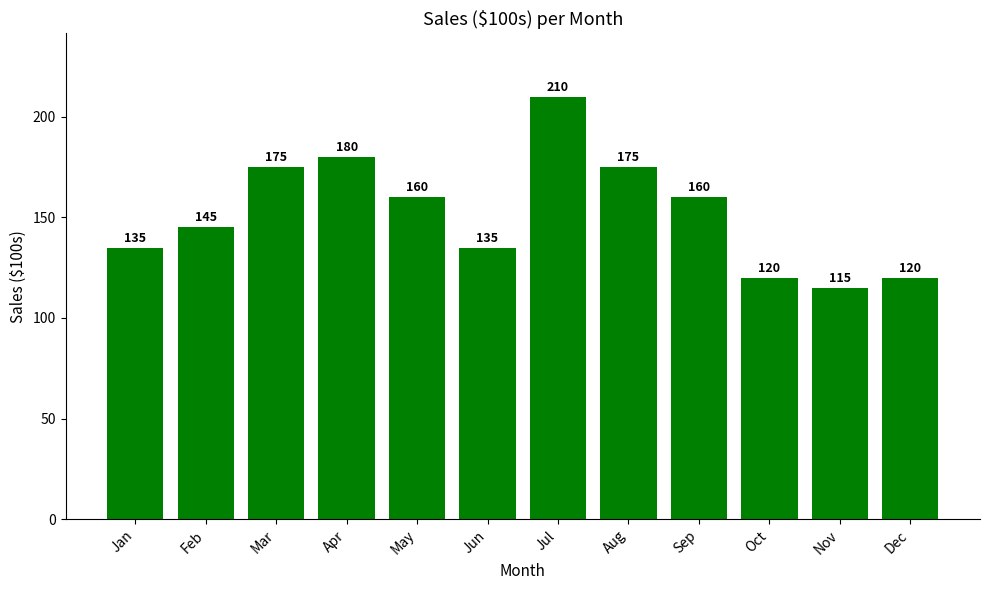

Is it true that the value at Jun is 50?

False